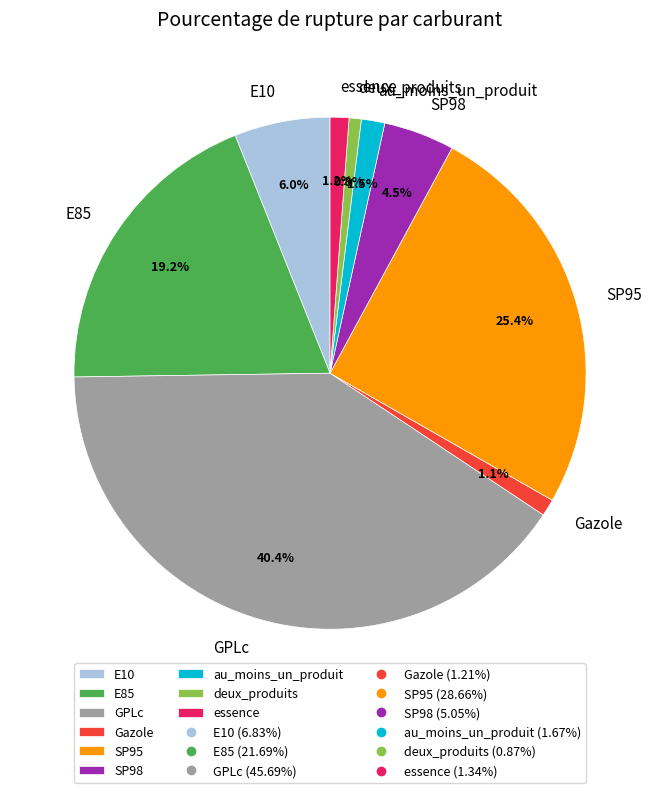

To the nearest percent, what is the average slice percentage?

11%